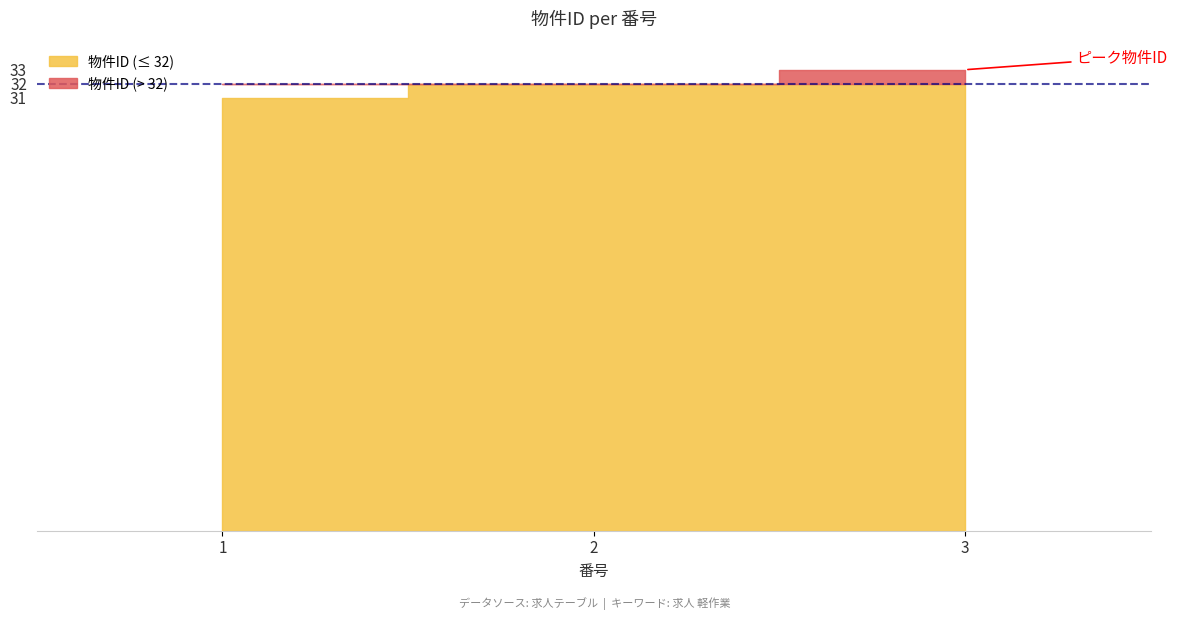

What is the change in value from 1 to 3?

+2